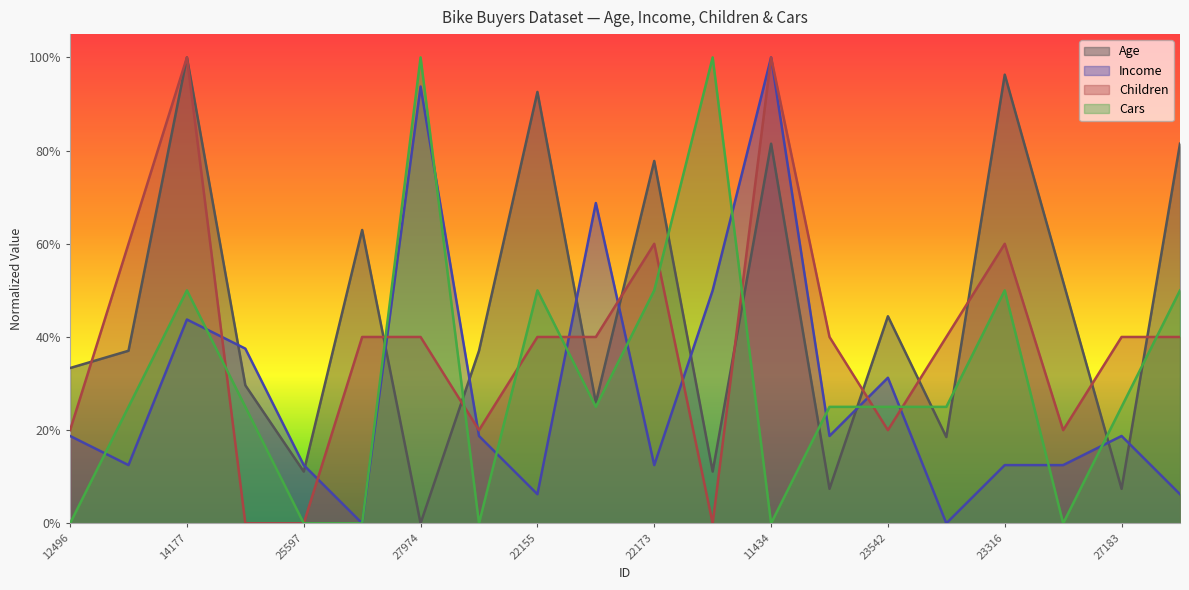

The value of Income at 27183 is 0.2. True or false?

True